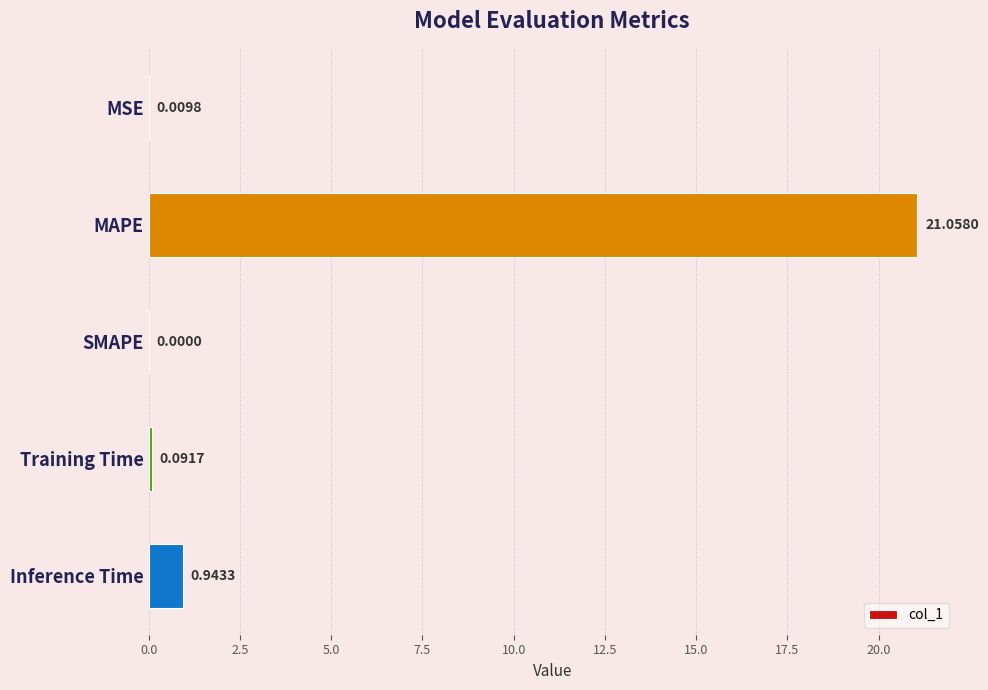

Between MSE and MAPE, which is larger?

MAPE